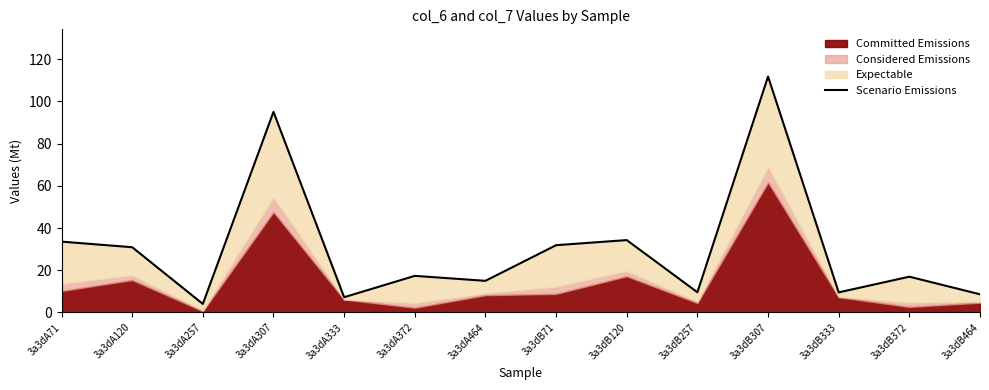

The value at 3a3dB307 is 111.8. True or false?

True